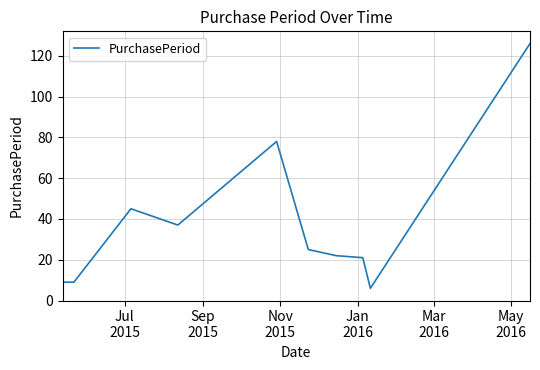

Does the chart display data point markers on the line(s)?

No